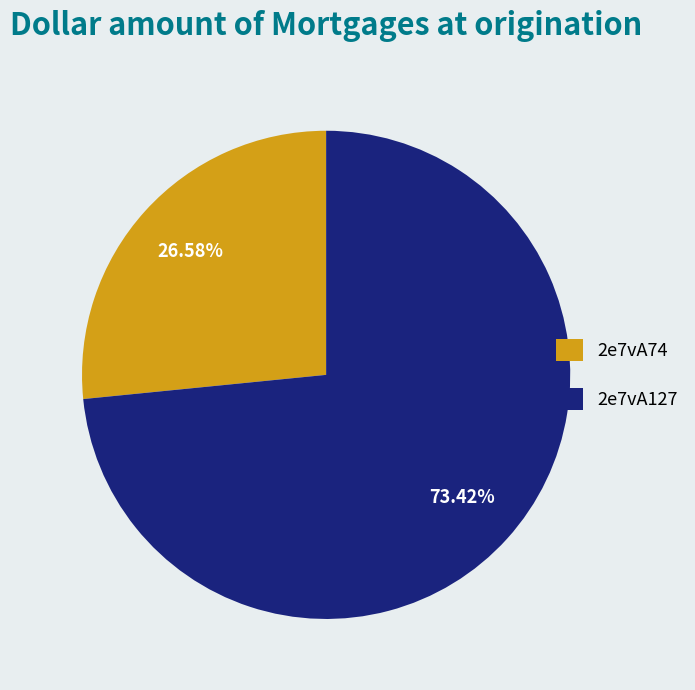

How many segments does this pie chart have?

2